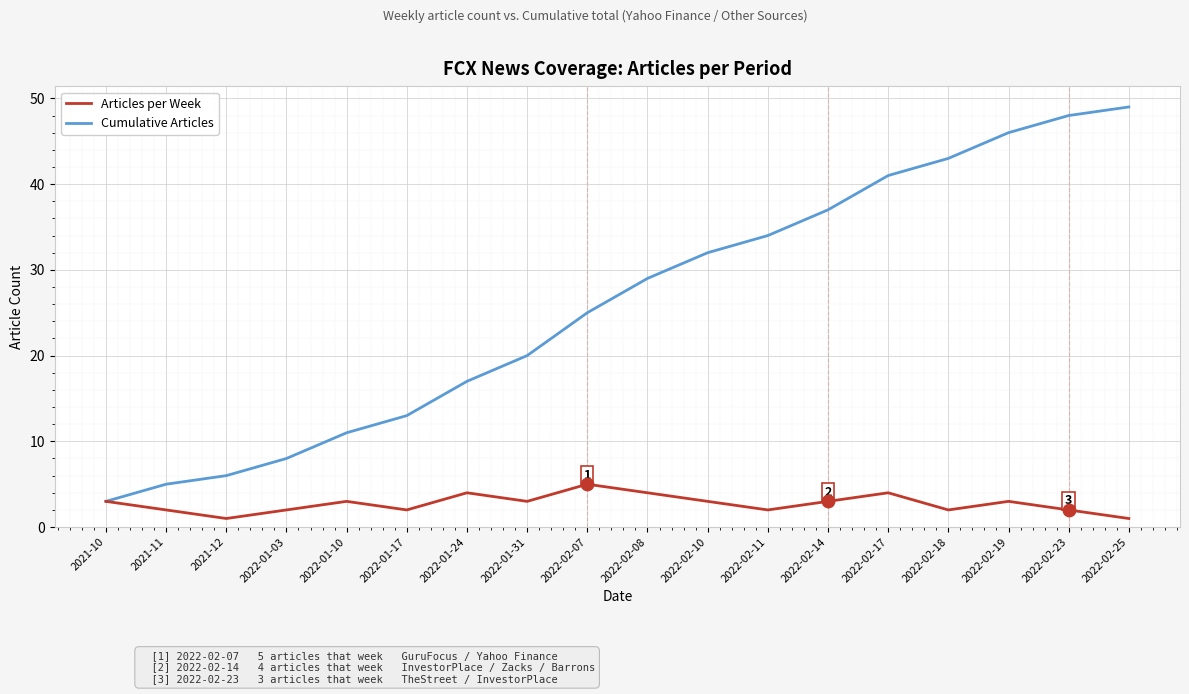

What are all the series names shown in the legend?

Articles per Week, Cumulative Articles